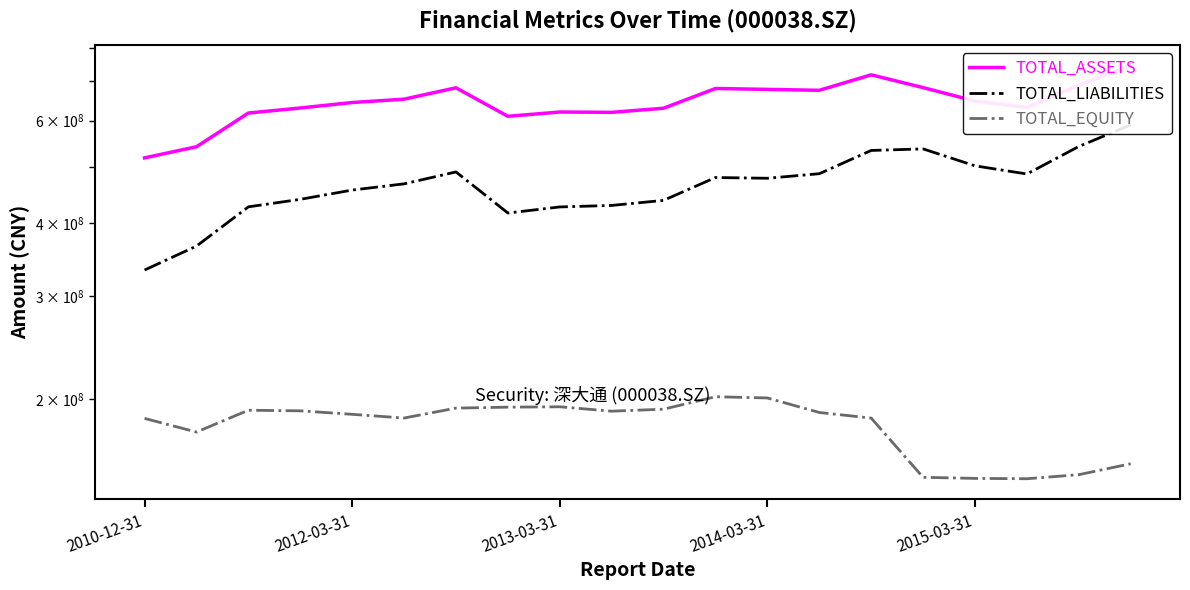

What position from the left is 2014-03-31?

13